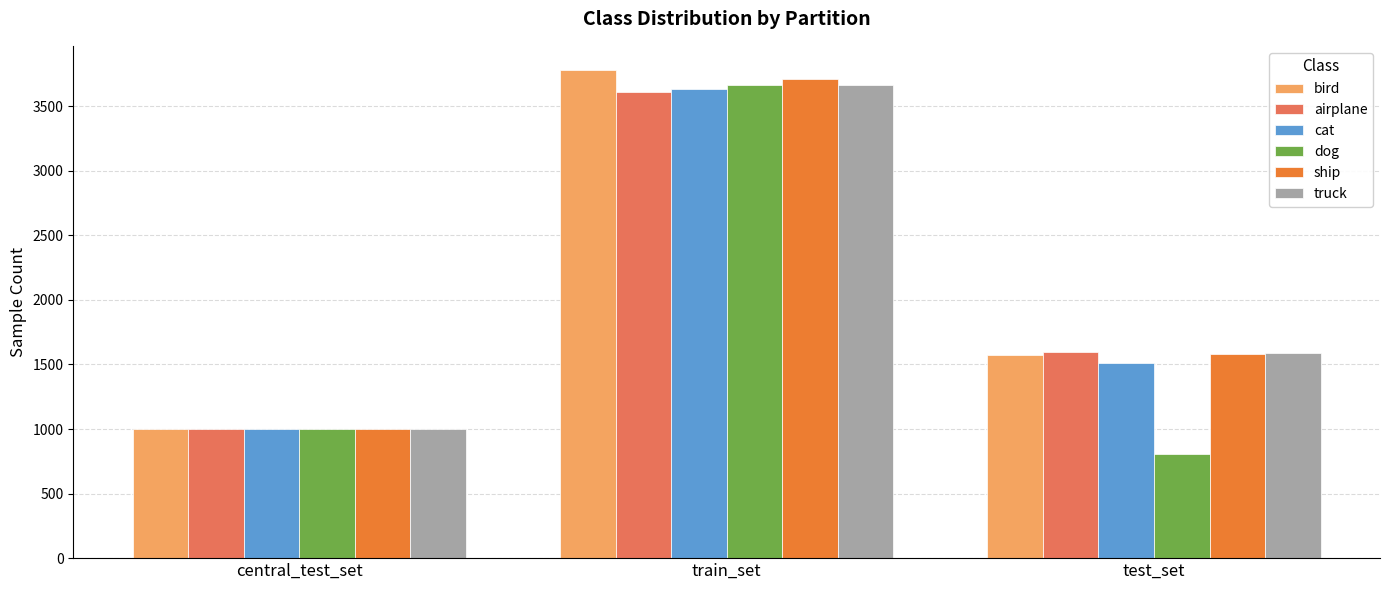

What is the value of the dog bar at the 3rd from the left?

803